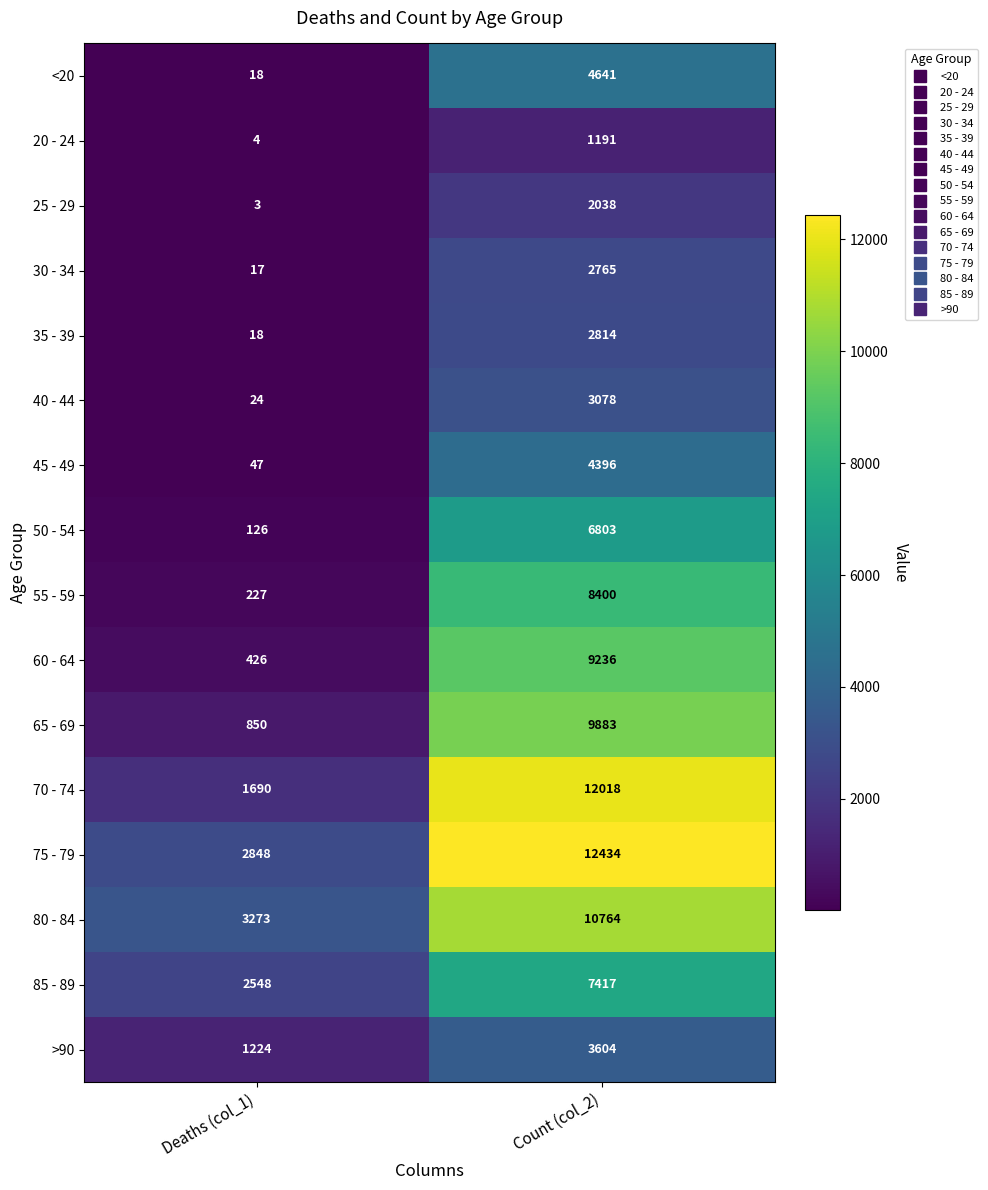

Is the value of 55 - 59 at Count (col_2) greater than the value of 85 - 89 at Deaths (col_1)?

Yes